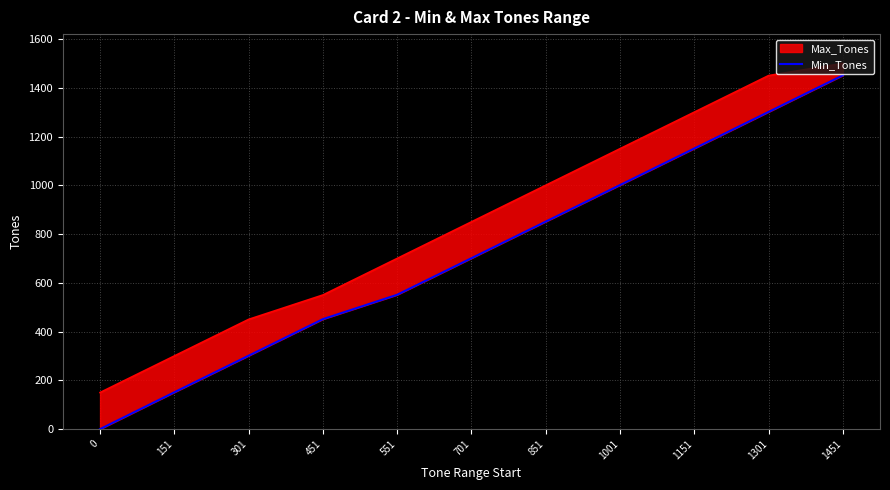

The value at 551 is 551. True or false?

True